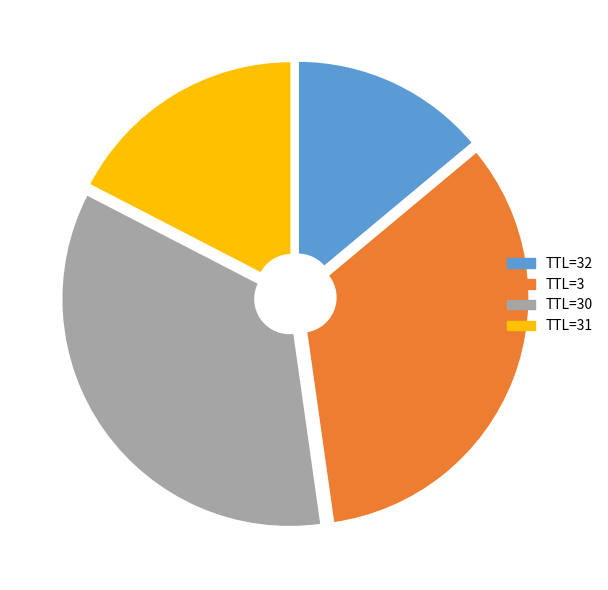

Is there any slice that represents more than half of the pie?

No